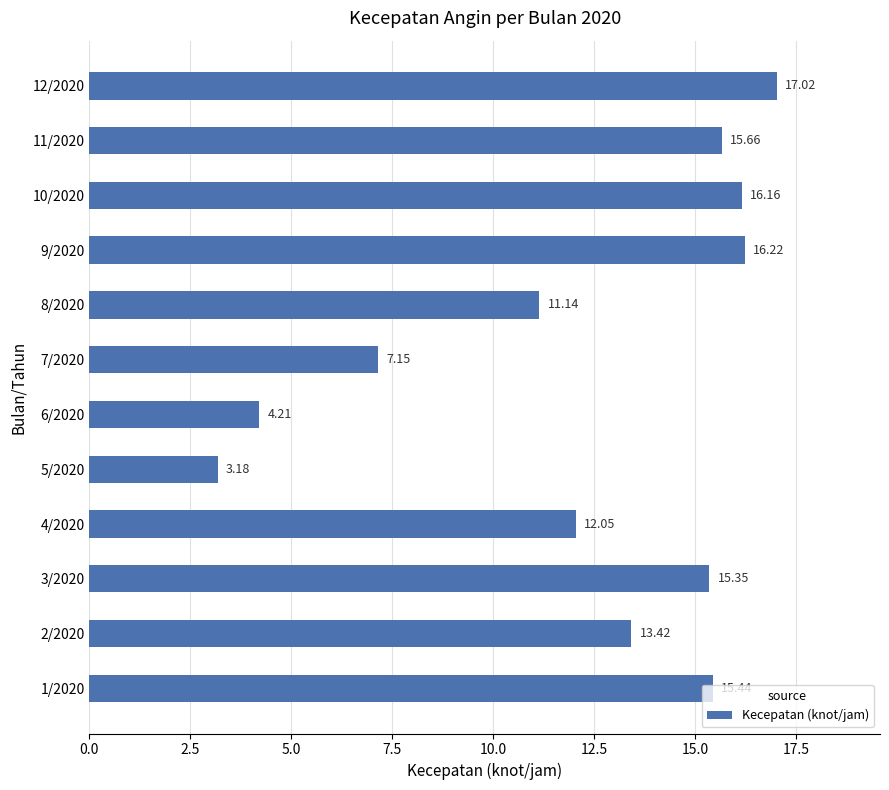

Where is the data nearest to the value 10?

8/2020